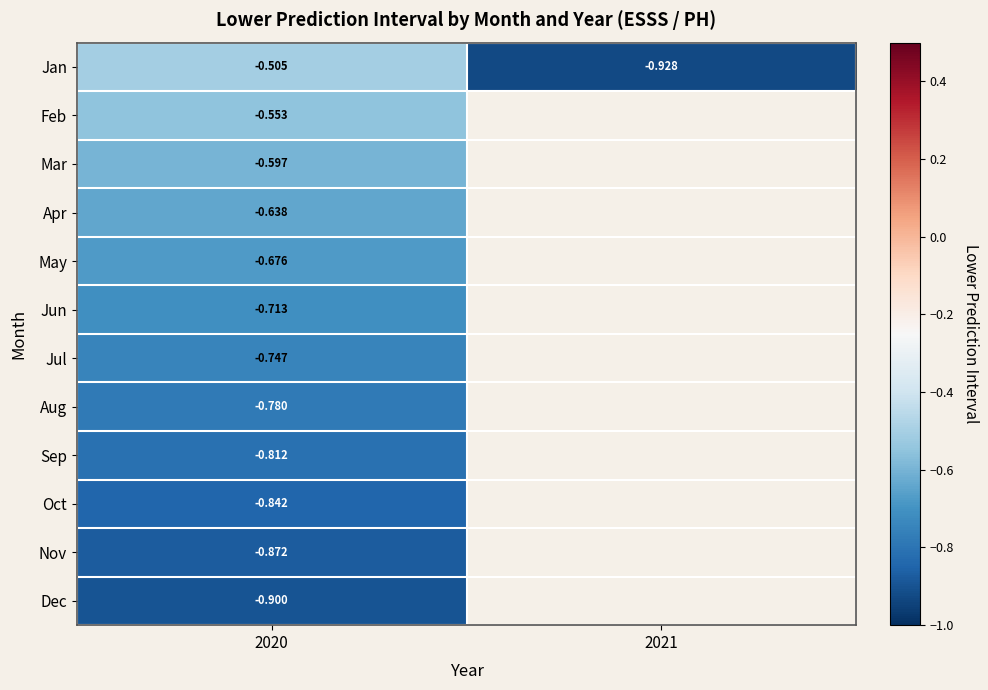

Rank the series at 2020 from lowest to highest value.

Dec, Nov, Oct, Sep, Aug, Jul, Jun, May, Apr, Mar, Feb, Jan